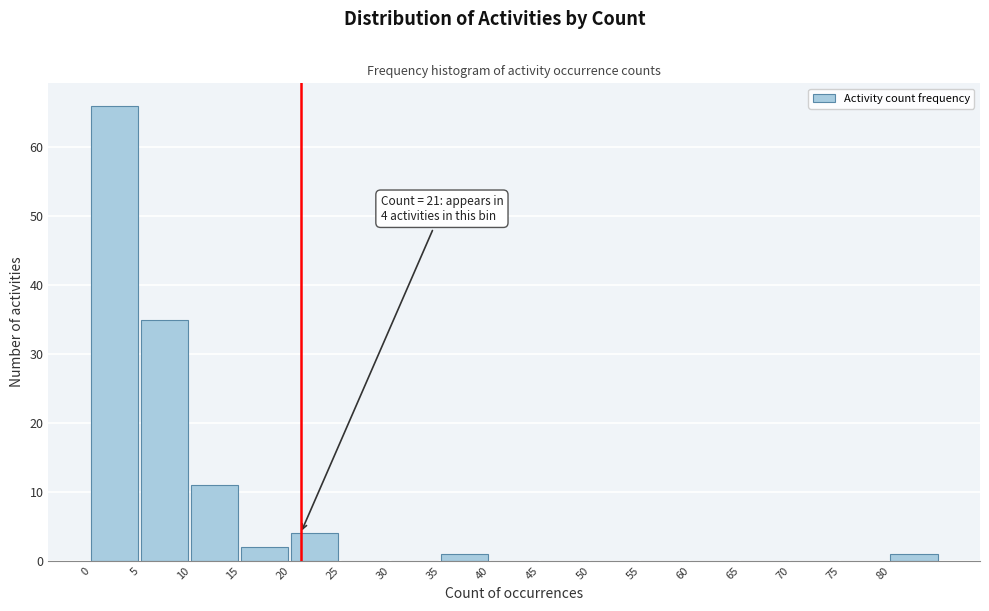

Over which range of the x-axis is the bar tallest?

0 to 5